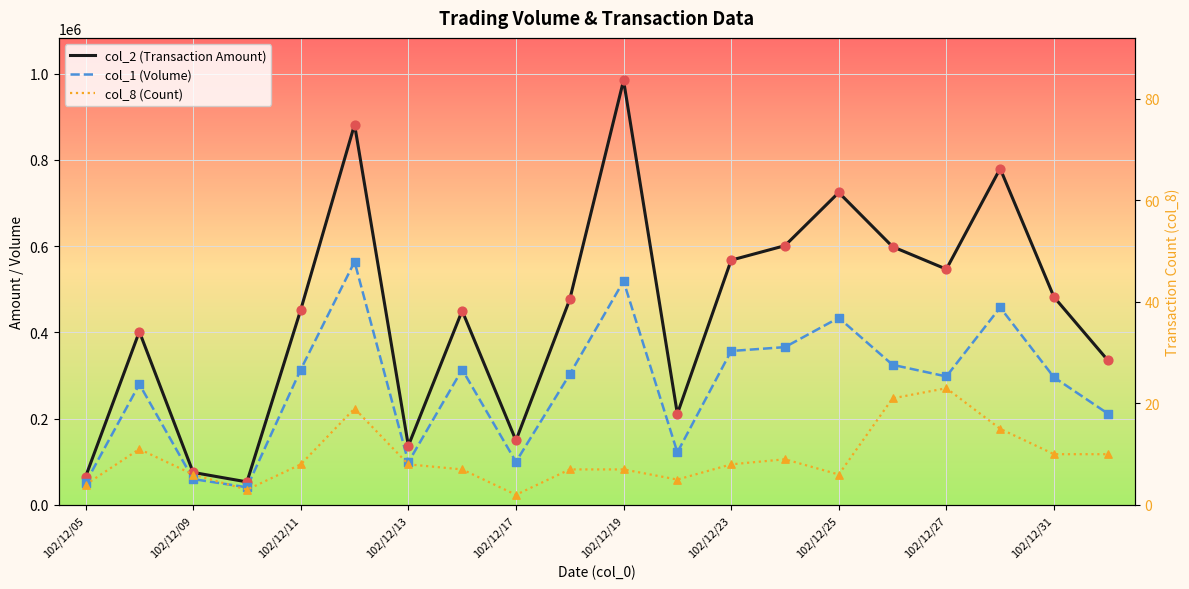

Is the value of col_2 (Transaction Amount) at 15 greater than the value of col_8 (Count) at 12?

Yes